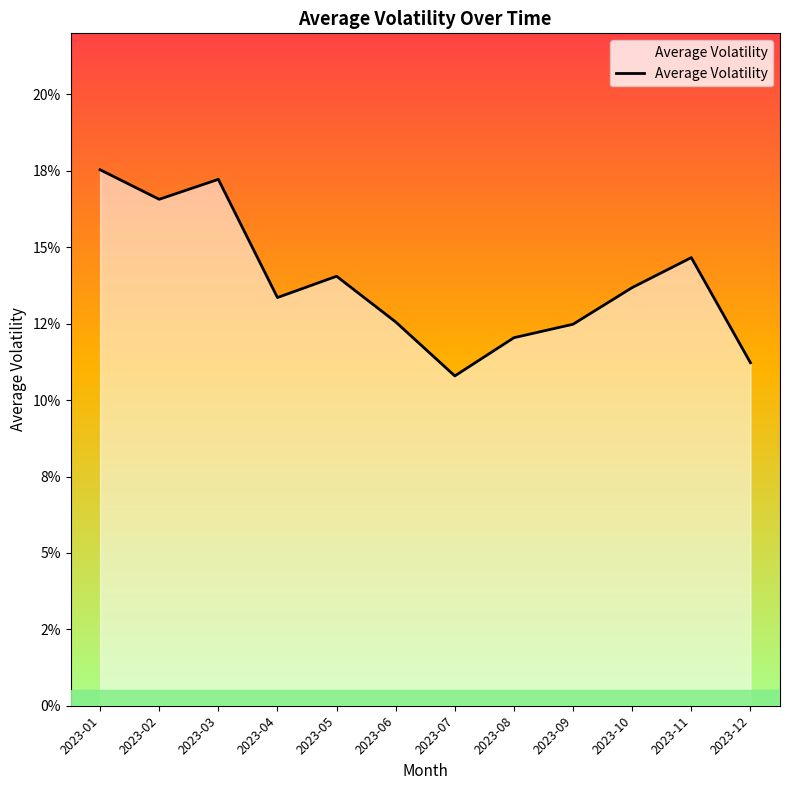

What is the sum of all values?

1.7